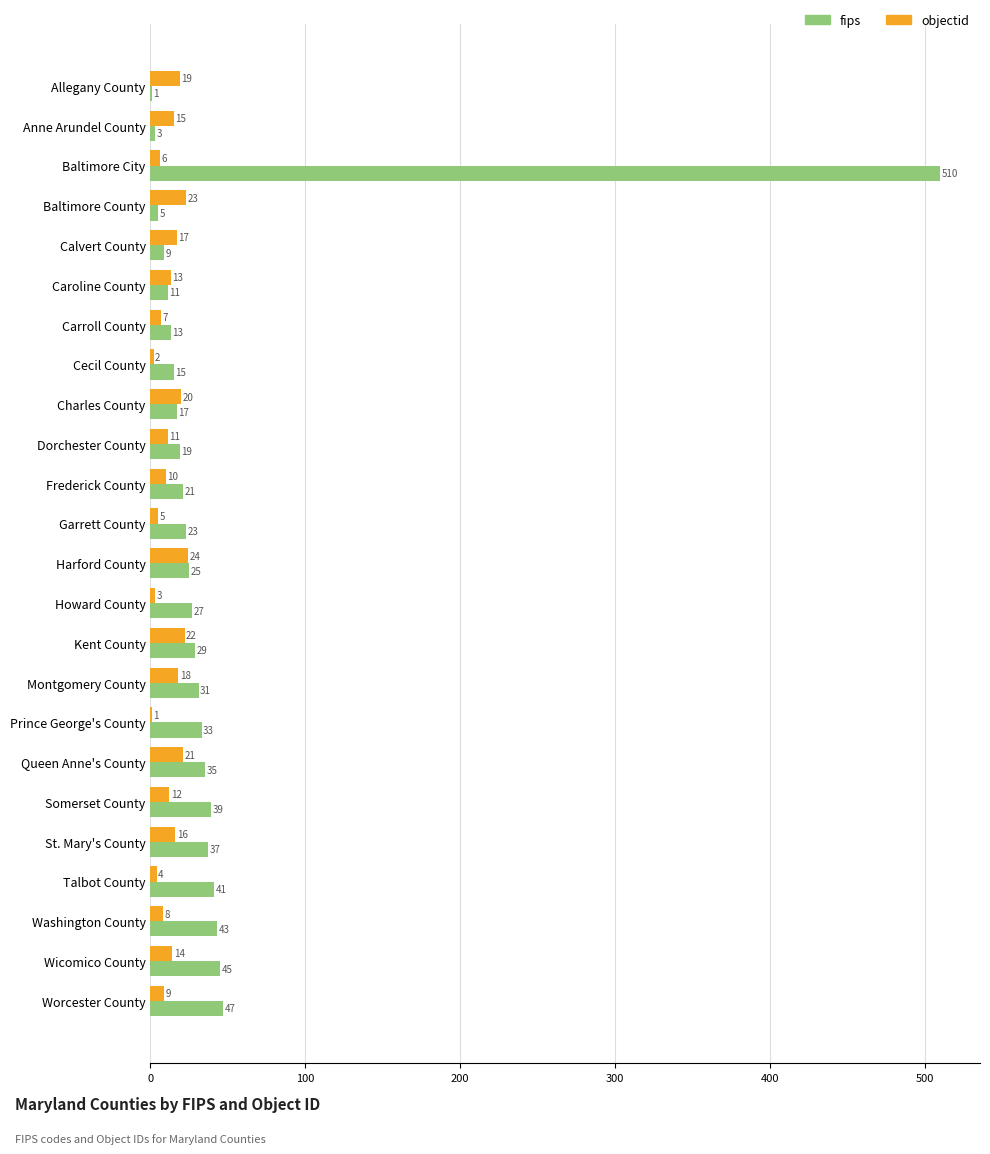

Where is objectid nearest to the value 12?

Somerset County